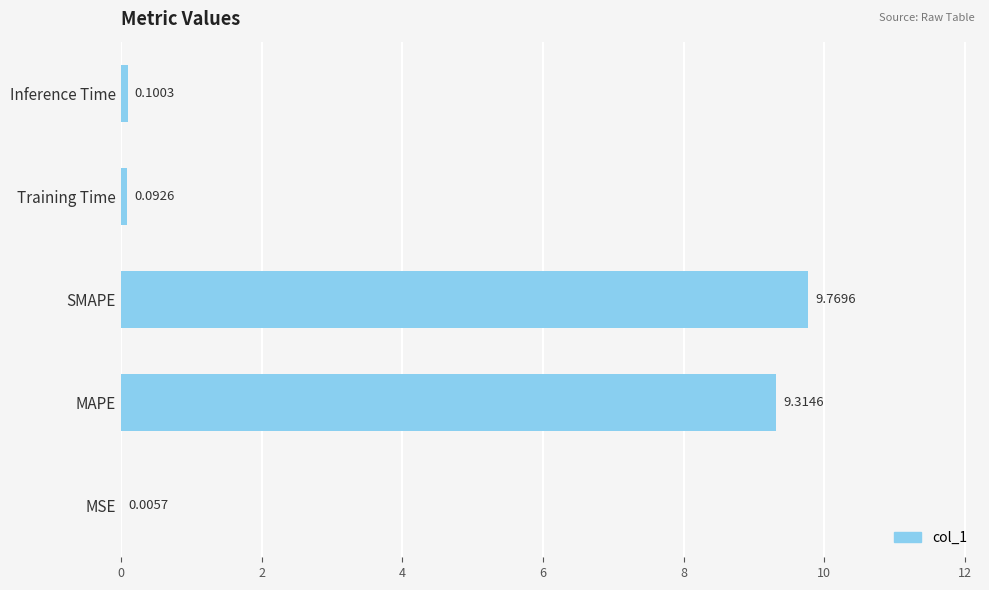

Between MSE and MAPE, which is larger?

MAPE